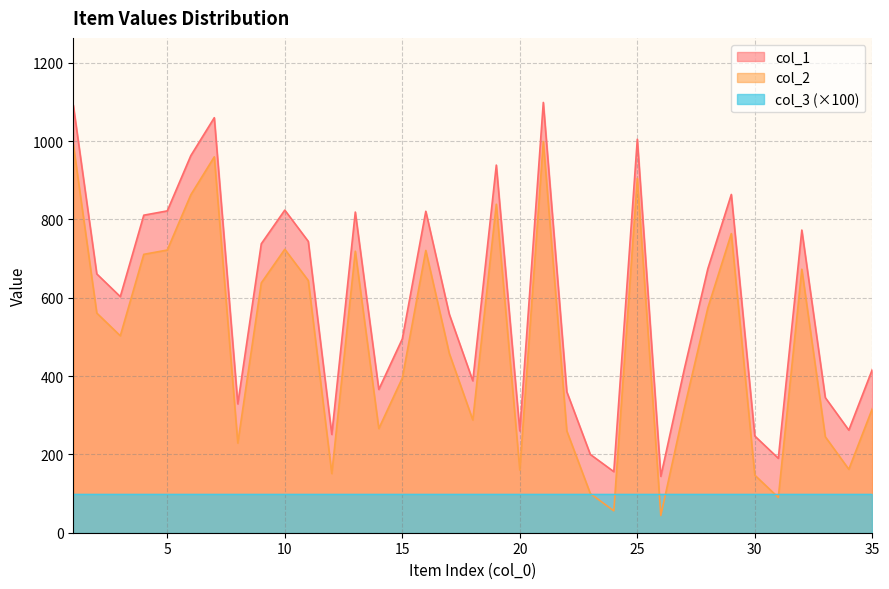

Which series has the largest total across all categories?

col_1